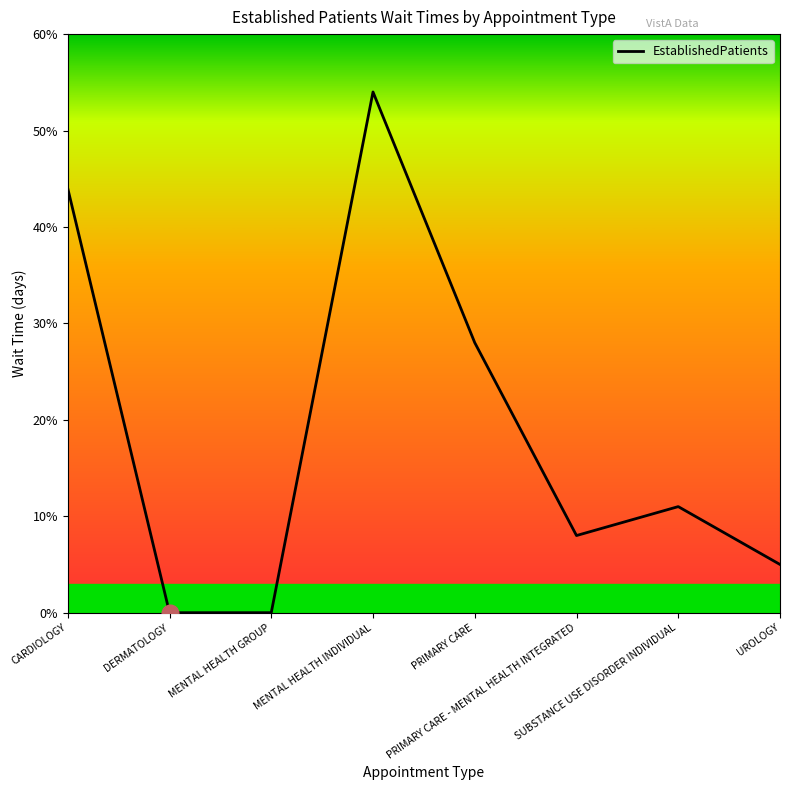

Does the chart have visible grid lines?

No